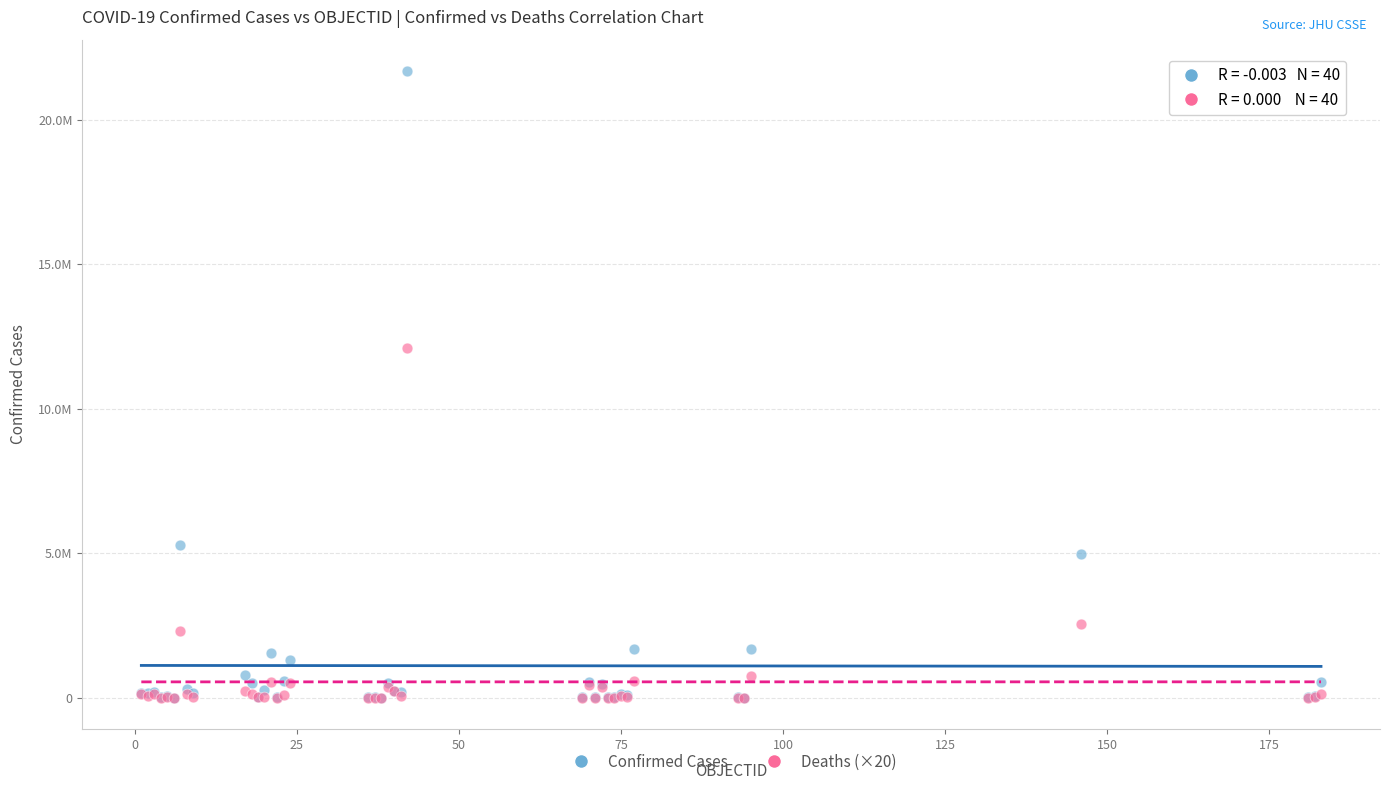

What are all the series names shown in the legend?

Confirmed Cases, Deaths (×20)